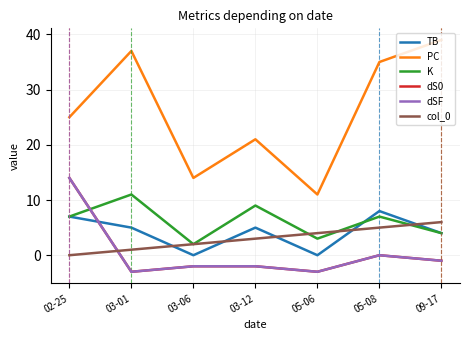

What position from the left is 03-12?

4